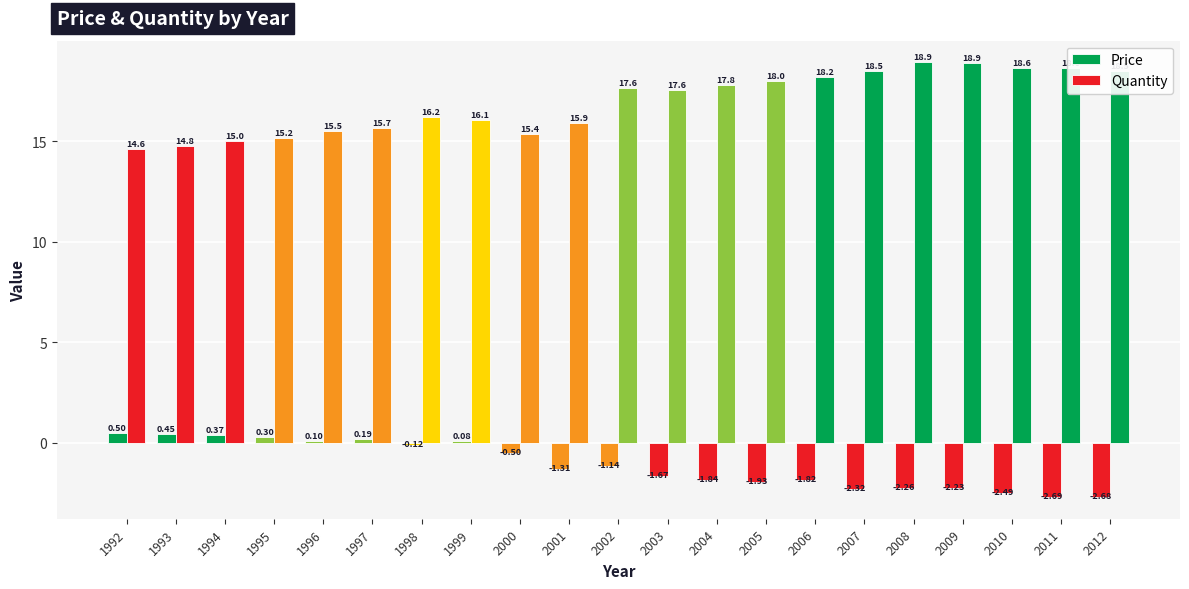

How many data points in Price are above -1?

9